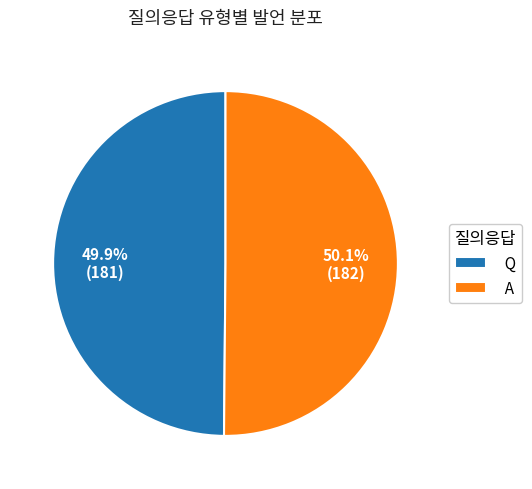

What portion of the pie excludes A?

49.9%